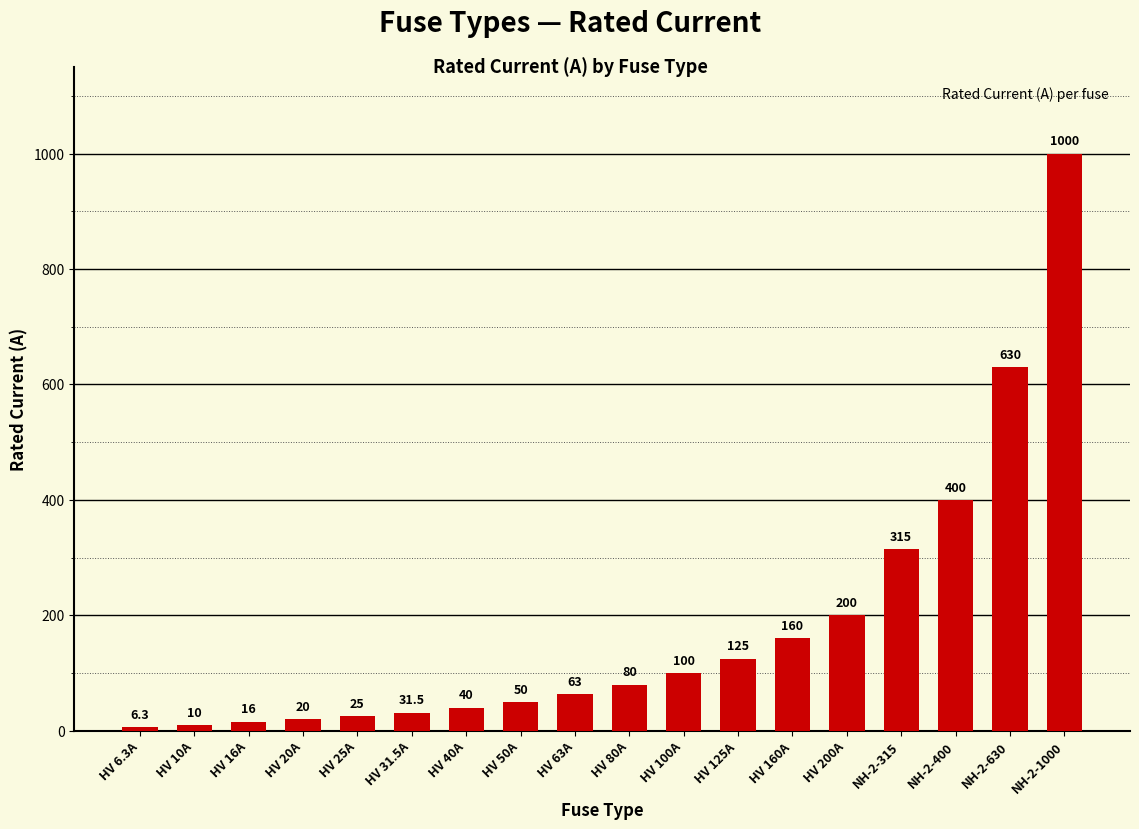

Between HV 25A and HV 50A, which is larger?

HV 50A